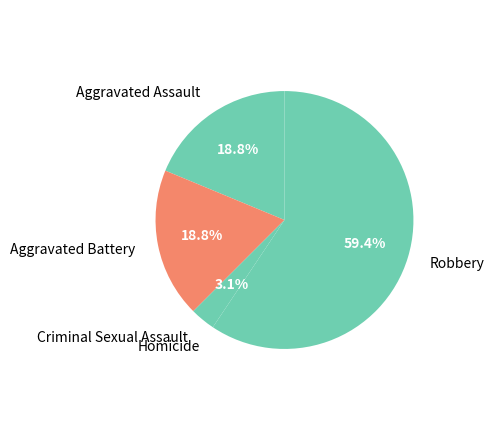

Combined, do Robbery and Aggravated Battery account for over 50%?

Yes